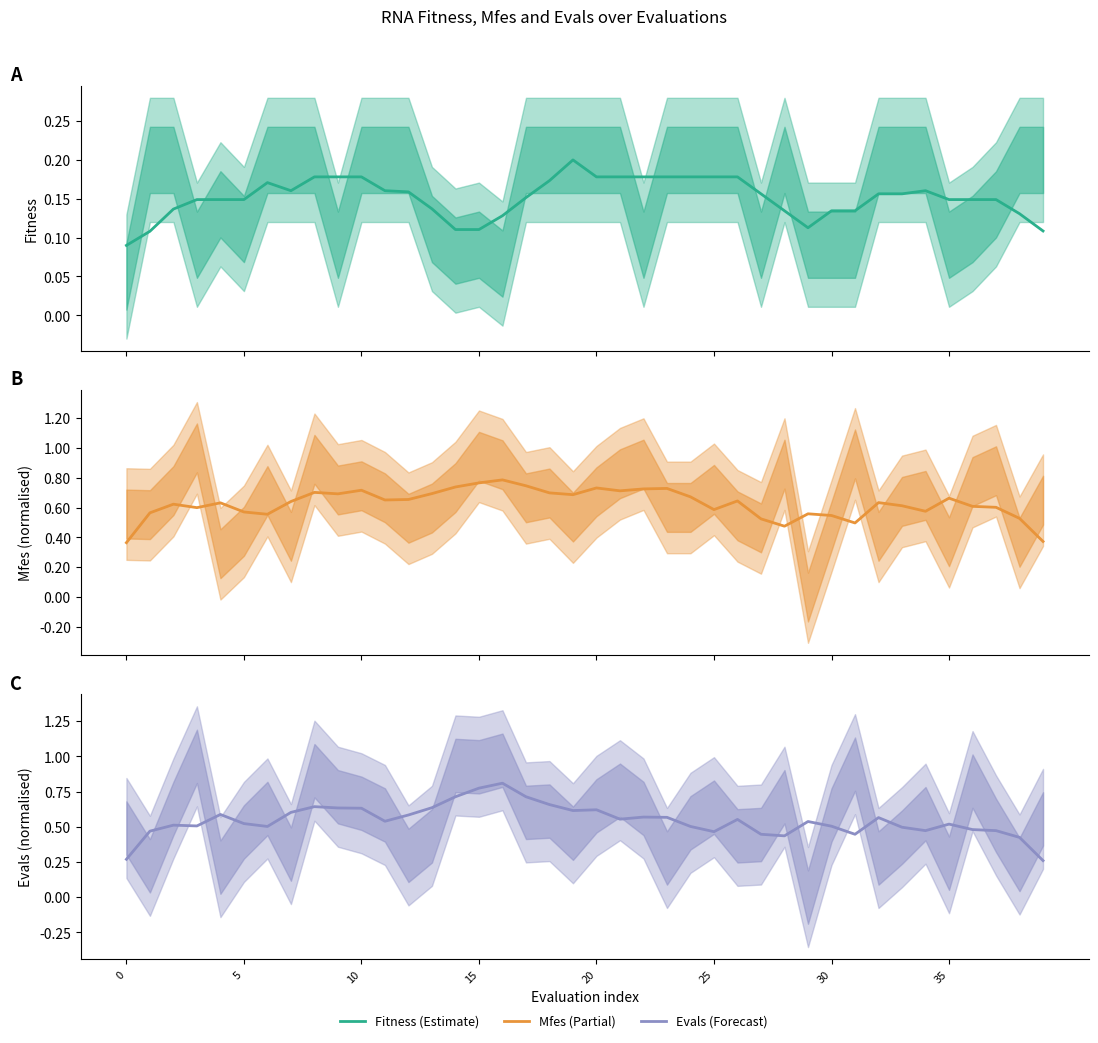

What is the value of the Estimate point at the 19th from the left?

0.2